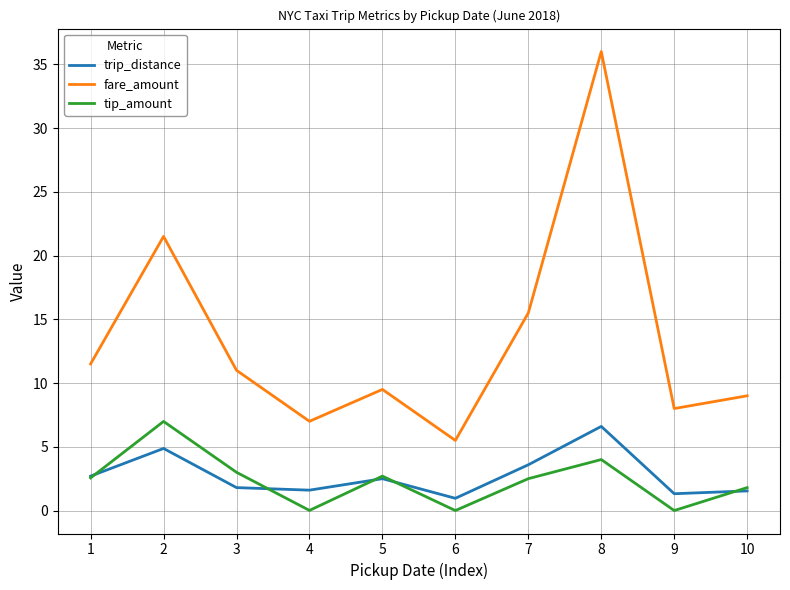

True or false: fare_amount has more than 1 points higher than both neighbors.

True